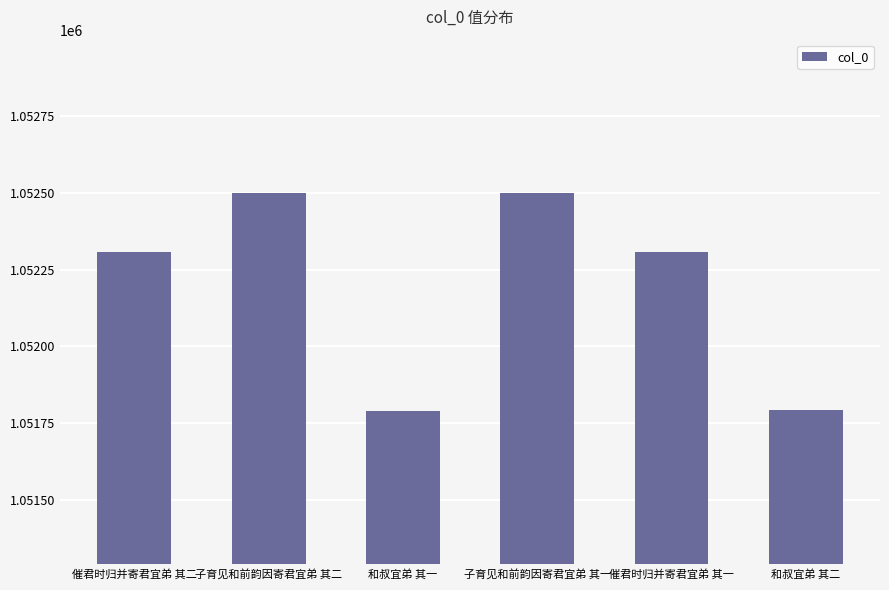

What is the difference between the maximum and minimum values?

709